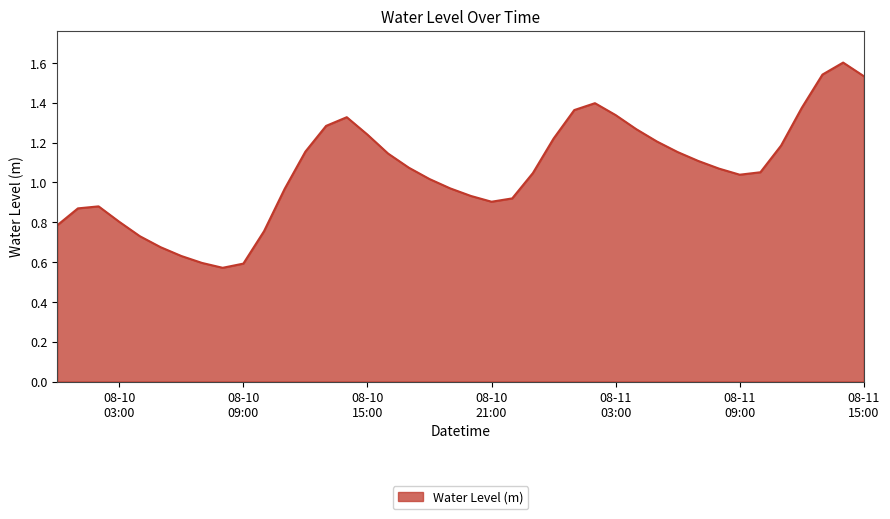

What is the maximum value shown in the chart?

1.6